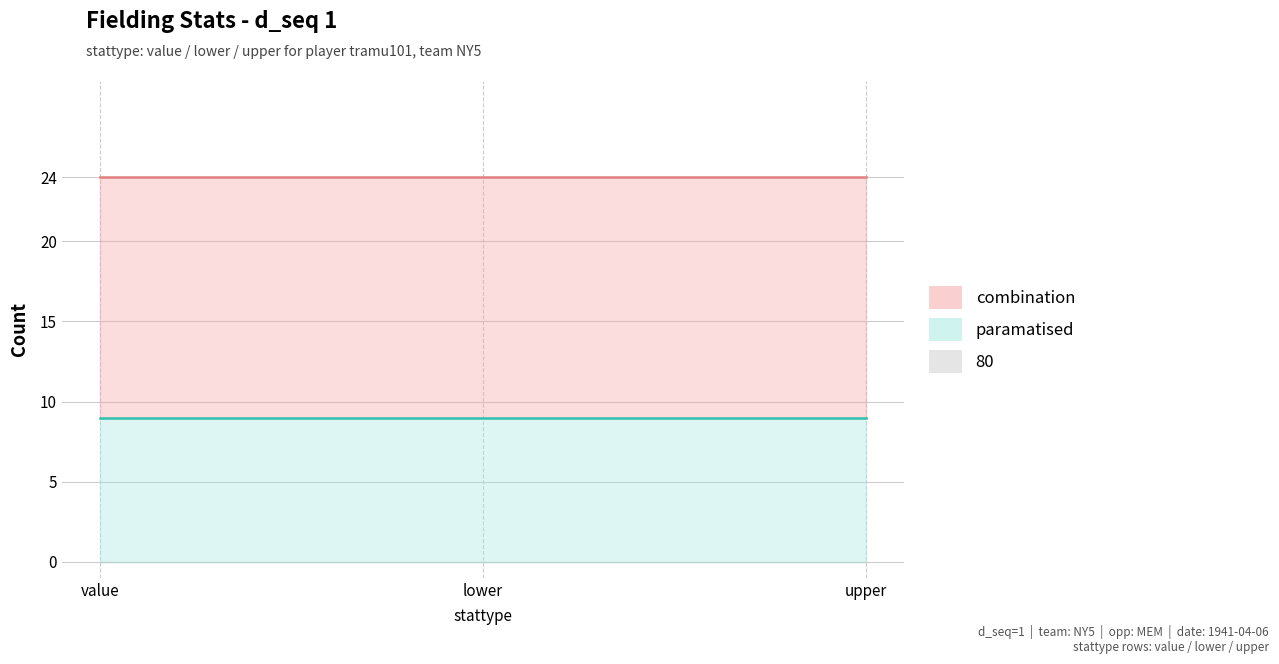

What is the difference between the highest and lowest values at lower?

24